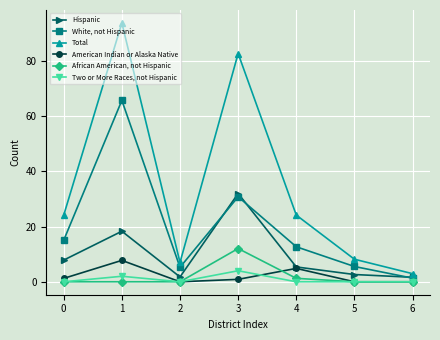

How many data points does each series have?

7